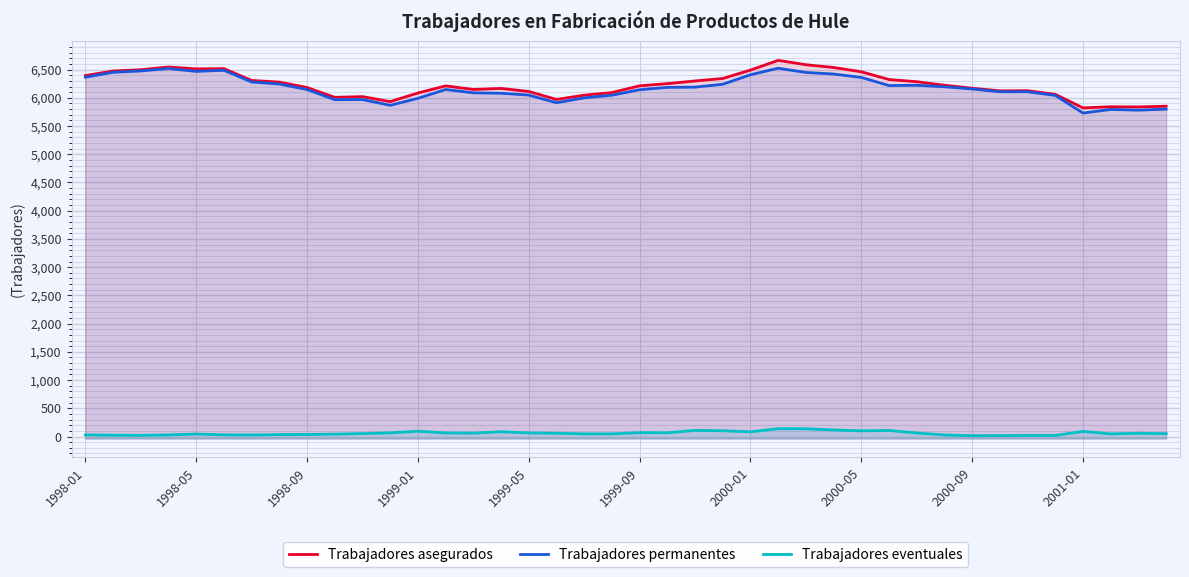

Between 2000-01 and 14, which series saw the biggest shift?

Trabajadores permanentes